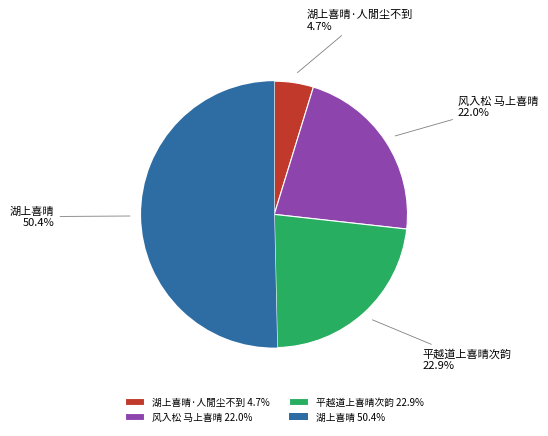

Does any single category account for the majority?

Yes